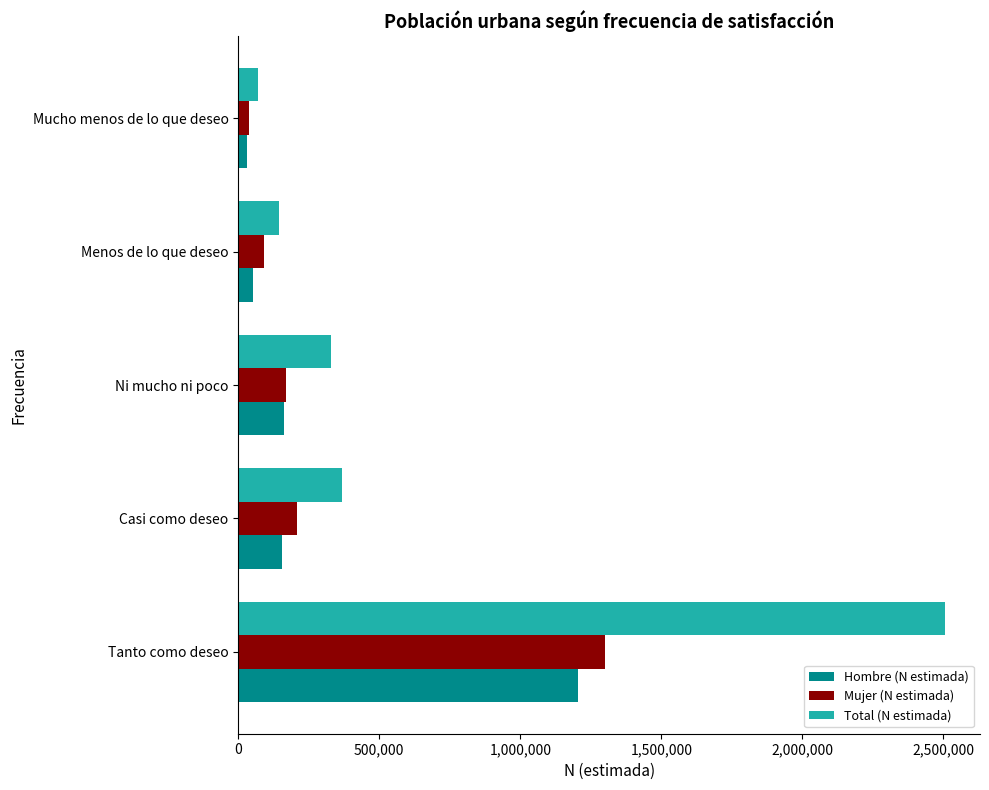

Rank the series by their maximum value, from highest to lowest.

Total (N estimada), Mujer (N estimada), Hombre (N estimada)